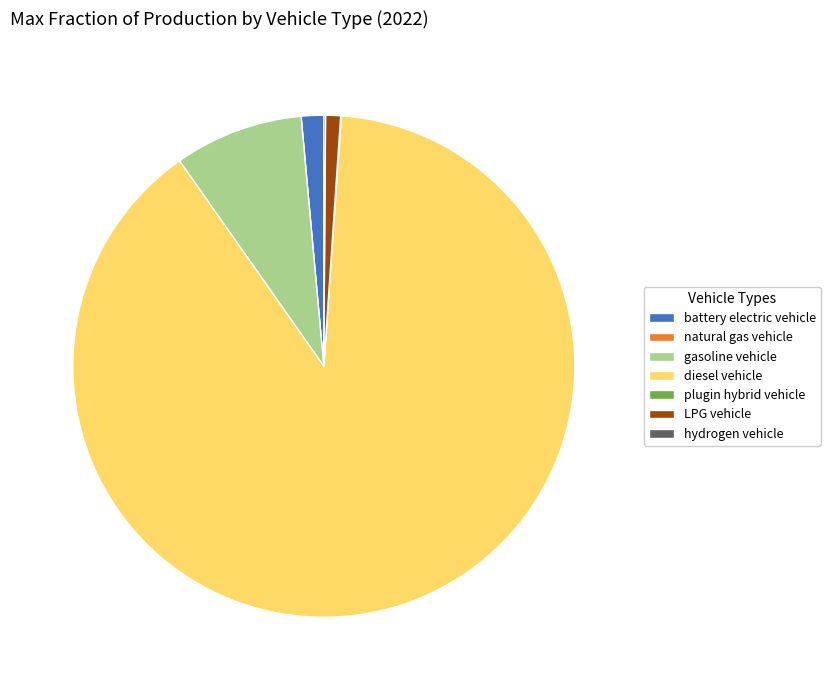

Is there a majority slice in this chart?

Yes